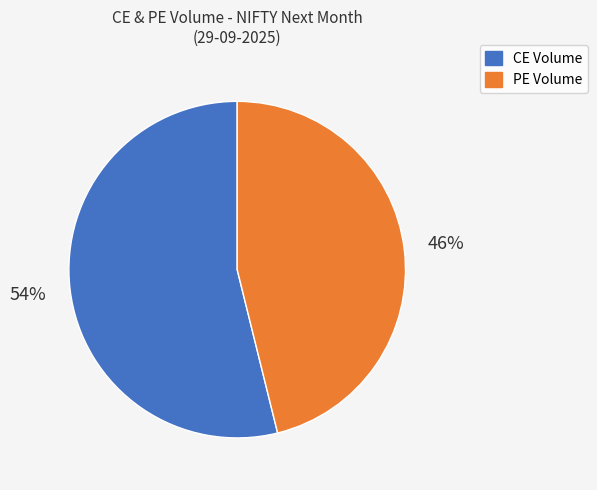

To the nearest percent, what is the average slice percentage?

50%